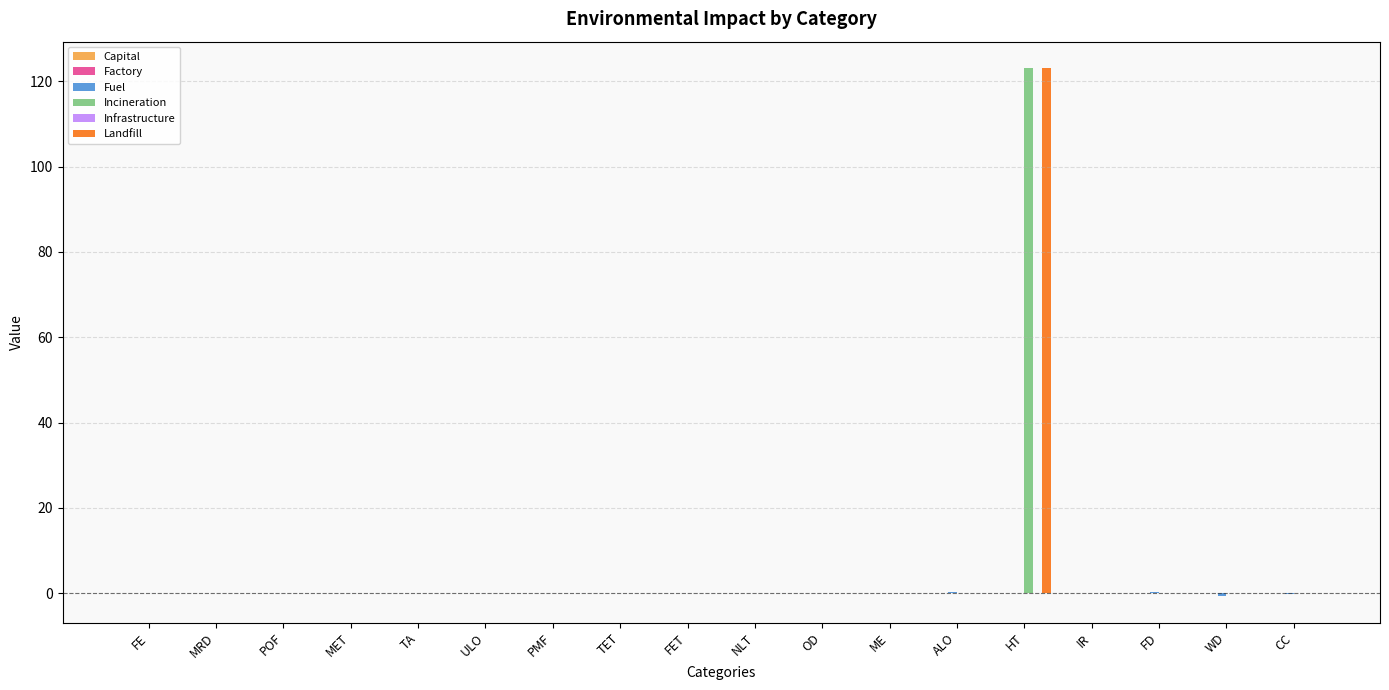

Which label corresponds to the largest value in the chart?

HT